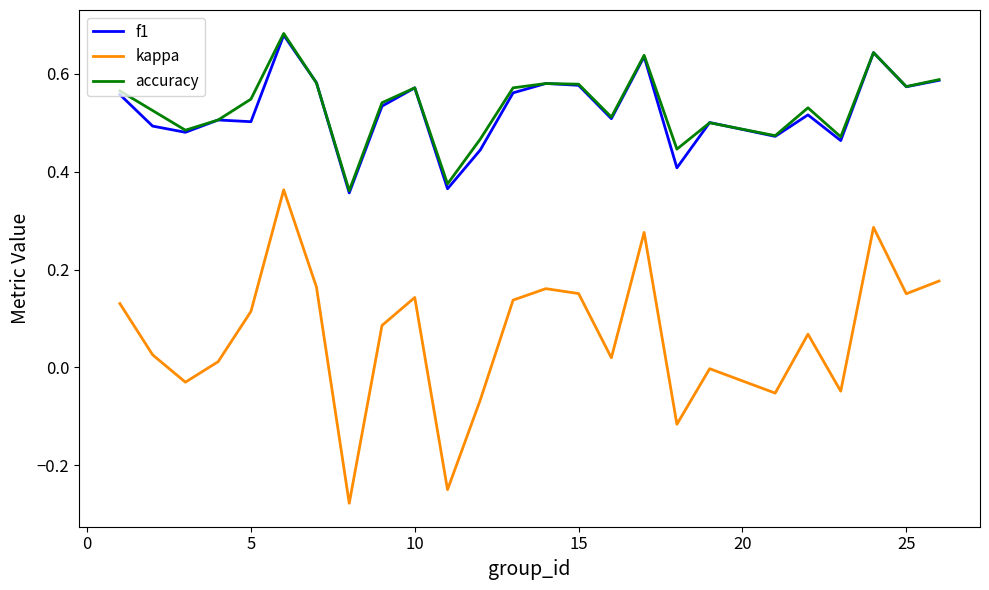

Which series has the widest spread of values?

kappa